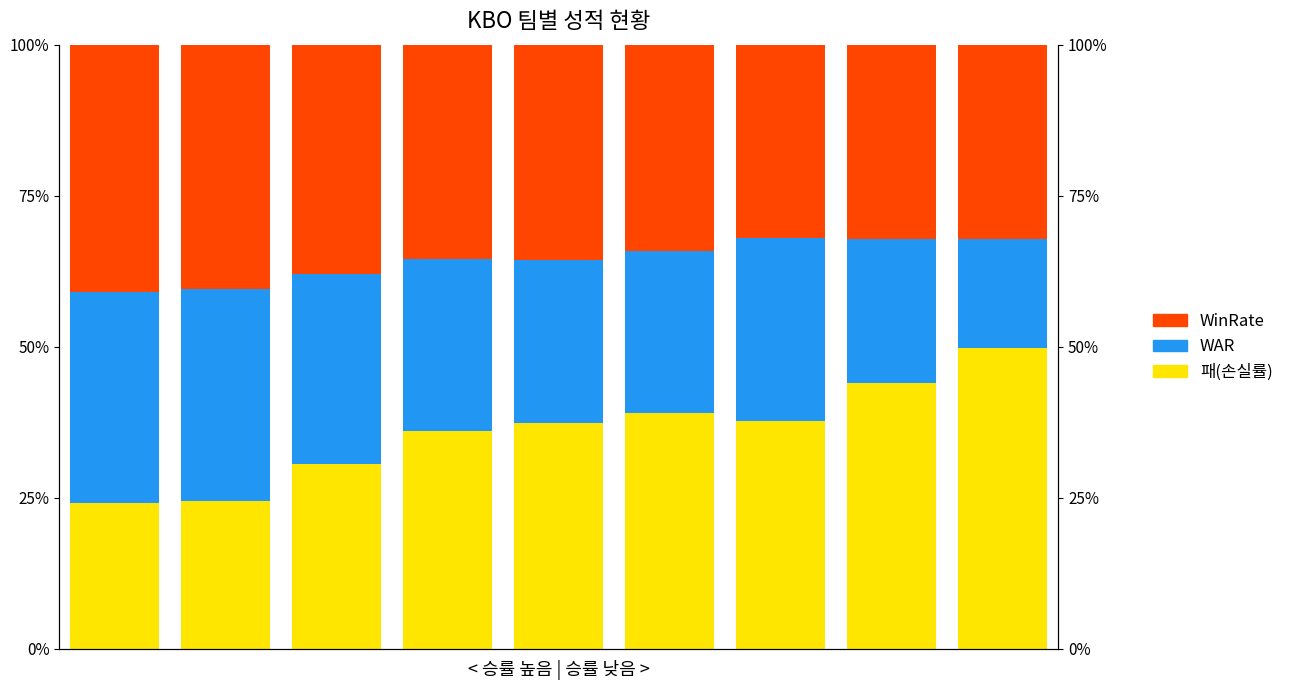

Reading right to left, extract all data points from this chart.

패(손실률): 8=49.8	7=44.0	6=37.7	5=39.0	4=37.3	3=36.1	2=30.7	1=24.5	0=24.1
WAR: 8=18.0	7=23.9	6=30.3	5=26.9	4=27.1	3=28.5	2=31.4	1=34.9	0=34.9
WinRate: 8=32.2	7=32.1	6=32.0	5=34.1	4=35.6	3=35.5	2=37.9	1=40.5	0=41.0